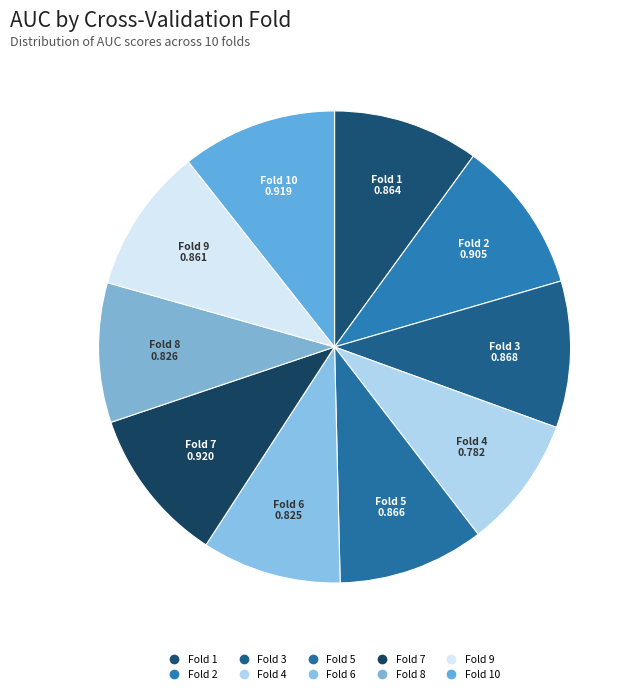

Which slice is the largest?

Fold 7